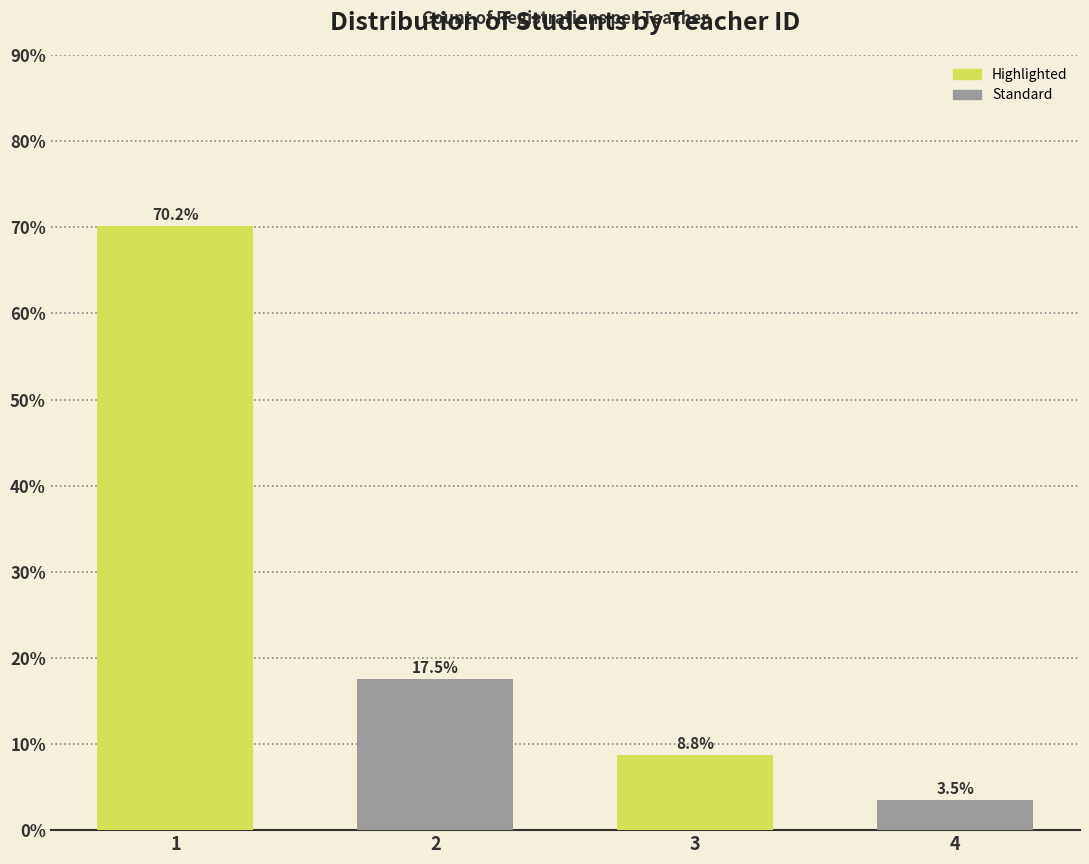

Reading right to left, what are all the values shown in this chart?

4=3.5	3=8.8	2=17.5	1=70.2